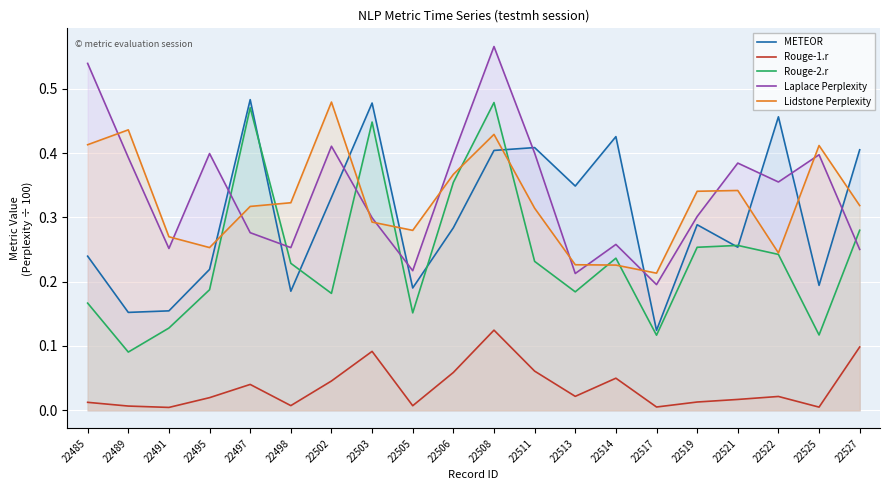

How many lines are shown in the chart?

5